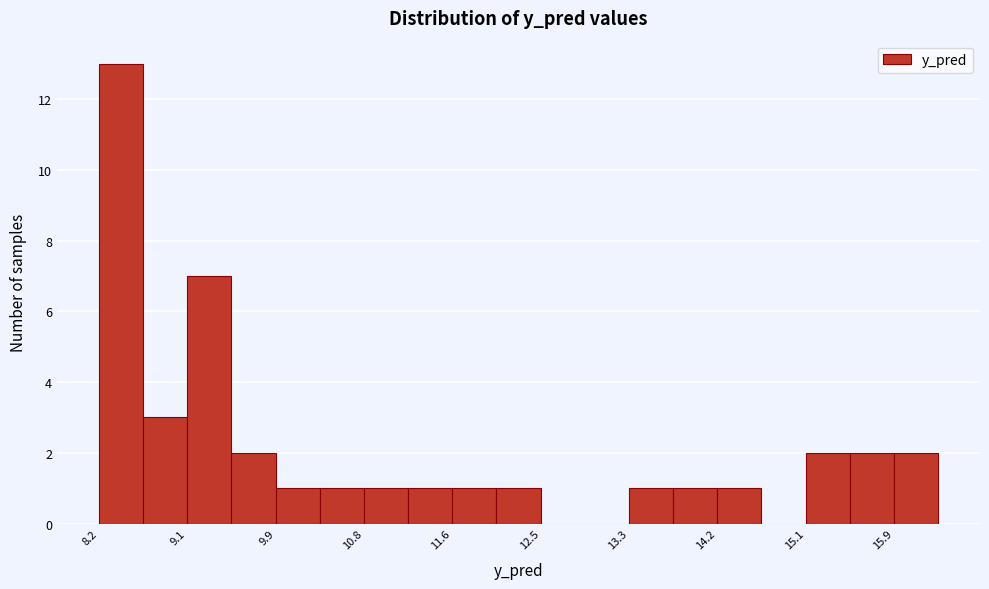

Reading left to right, transcribe this chart: for each bar, give the range it covers on the x-axis and its height. Neither the bar edges nor the heights are printed on the chart, so give them approximately, as read against the axes.

8.2 to 8.6: 13
8.6 to 9.1: 3
9.1 to 9.5: 7
9.5 to 9.9: 2
9.9 to 10.4: 1
10.4 to 10.8: 1
10.8 to 11.2: 1
11.2 to 11.6: 1
11.6 to 12.1: 1
12.1 to 12.5: 1
12.5 to 12.9: 0
12.9 to 13.3: 0
13.3 to 13.8: 1
13.8 to 14.2: 1
14.2 to 14.6: 1
14.6 to 15.1: 0
15.1 to 15.5: 2
15.5 to 15.9: 2
15.9 to 16.3: 2